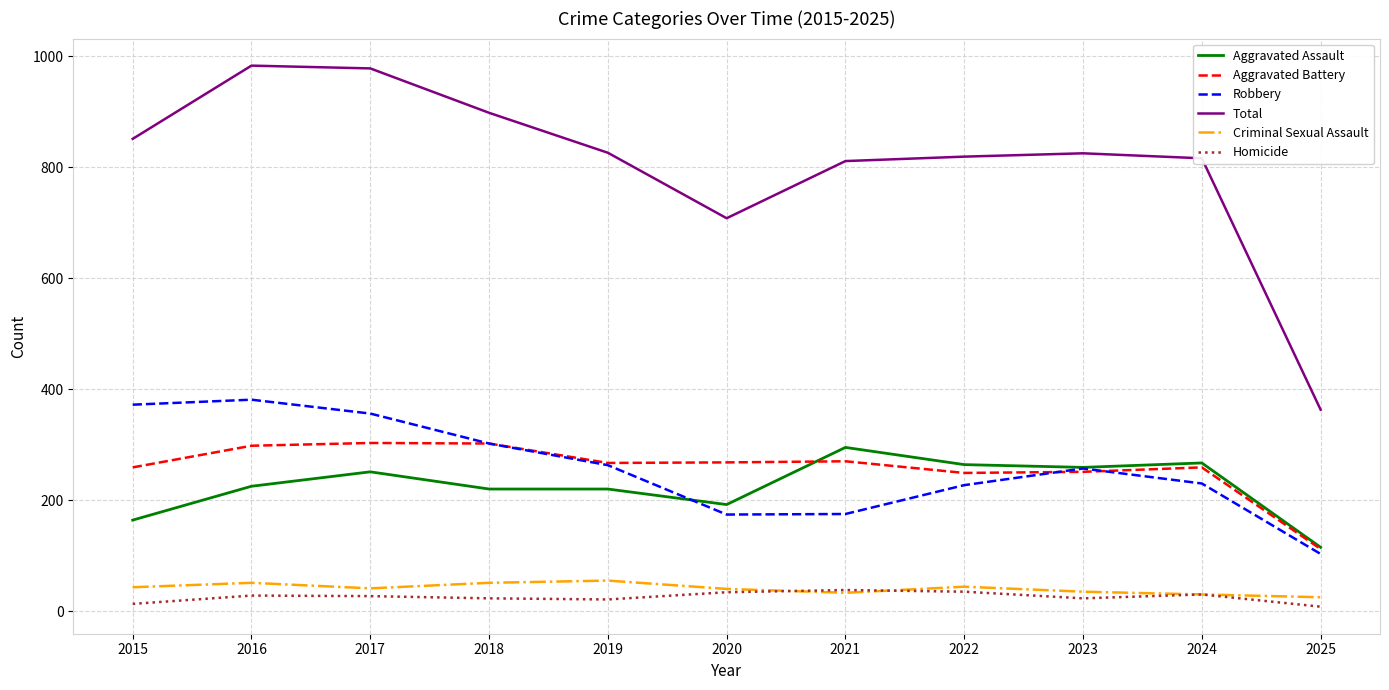

True or false: Robbery and Homicide cross at least once.

False